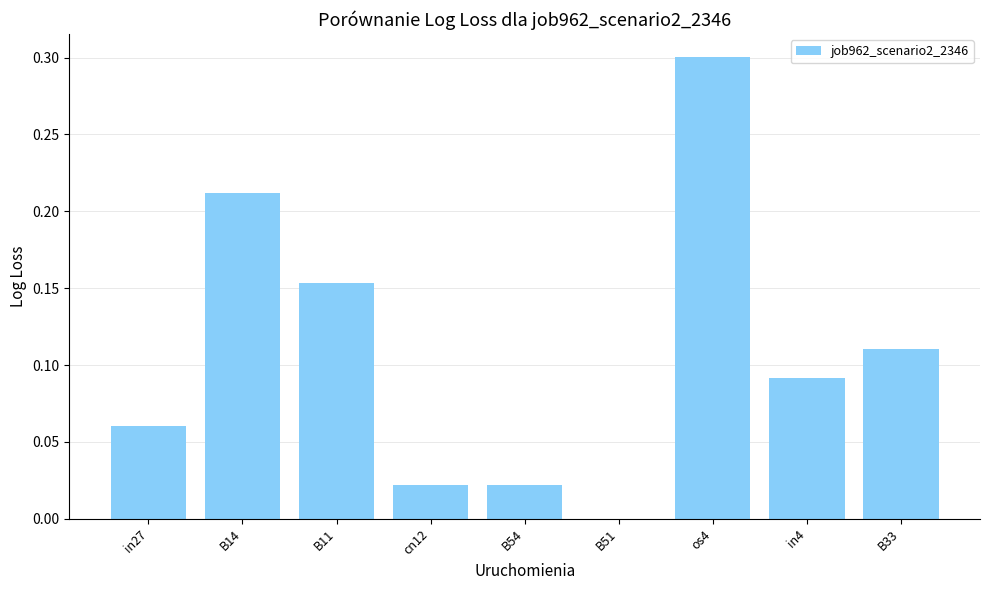

Are the bars horizontal?

No